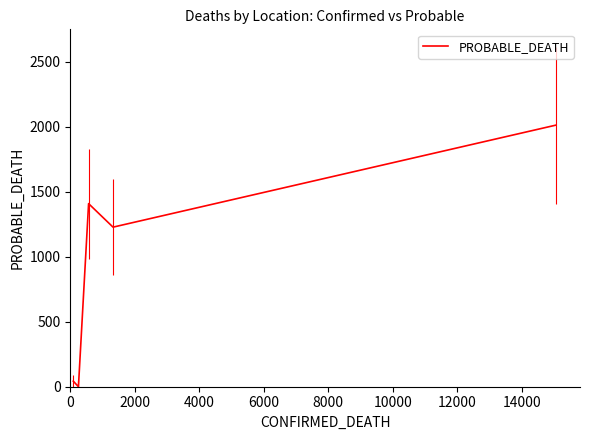

How many interior local peaks (higher than both neighbors) does the data have?

1